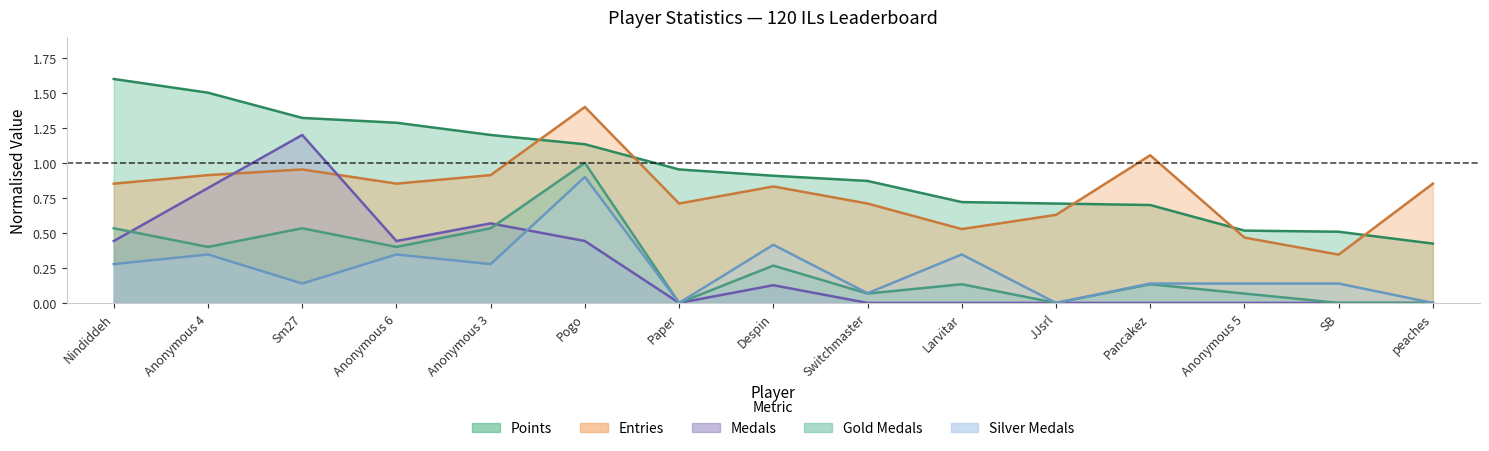

Reading left to right, list all the values displayed in this chart.

Points: 1.6	1.5	1.3	1.3	1.2	1.1	1.0	0.9	0.9	0.7	0.7	0.7	0.5	0.5	0.4
Medals: 0.4	0.8	1.2	0.4	0.6	0.4	0.0	0.1	0.0	0.0	0.0	0.0	0.0	0.0	0.0
Entries: 0.9	0.9	1.0	0.9	0.9	1.4	0.7	0.8	0.7	0.5	0.6	1.1	0.5	0.3	0.9
Gold_Medals: 0.5	0.4	0.5	0.4	0.5	1.0	0.0	0.3	0.1	0.1	0.0	0.1	0.1	0.0	0.0
Silver_Medals: 0.3	0.3	0.1	0.3	0.3	0.9	0.0	0.4	0.1	0.3	0.0	0.1	0.1	0.1	0.0